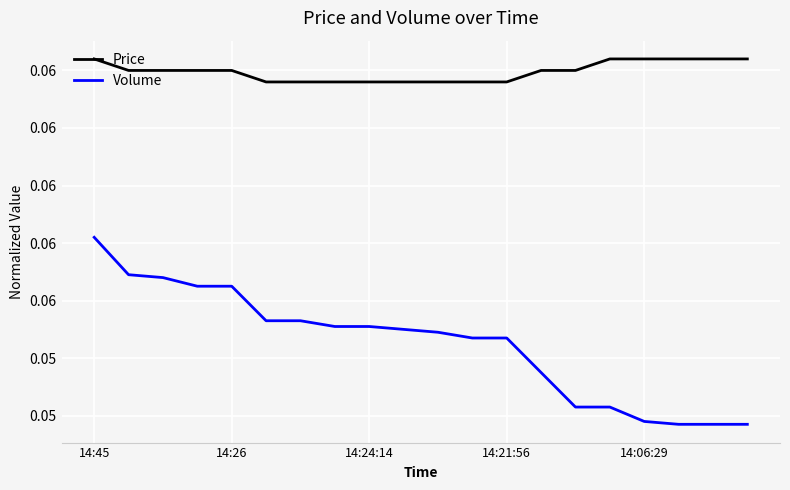

What is the sum of all Volume values?

1.1